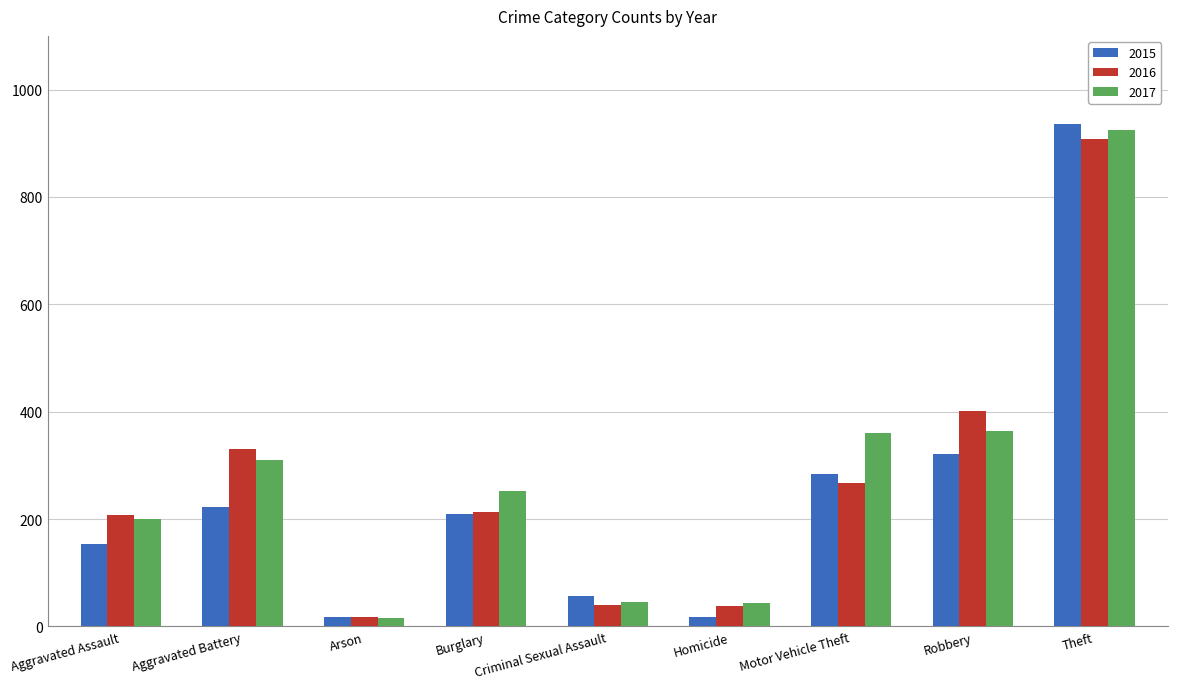

Between Aggravated Assault and Theft, which series saw the biggest shift?

2015